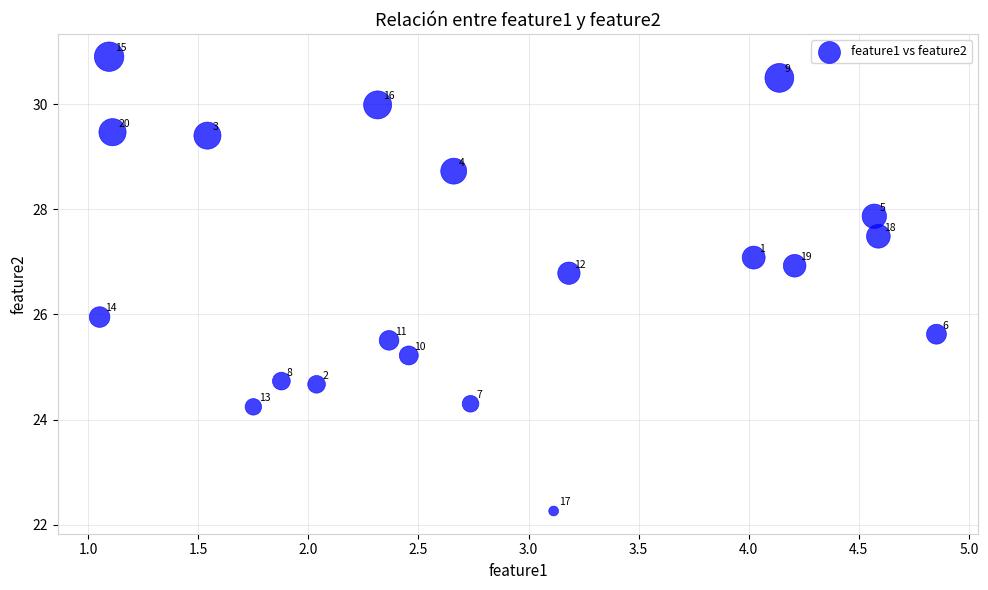

What is the range of Y values (max minus min)?

8.6